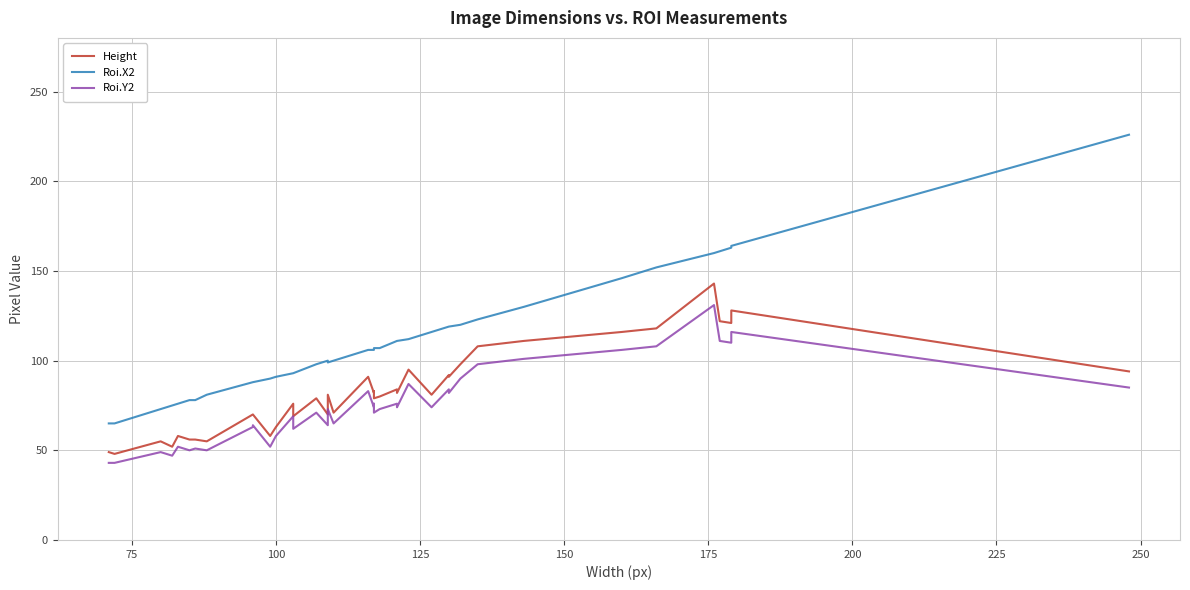

True or false: Height has more than 2 interior local peaks.

True